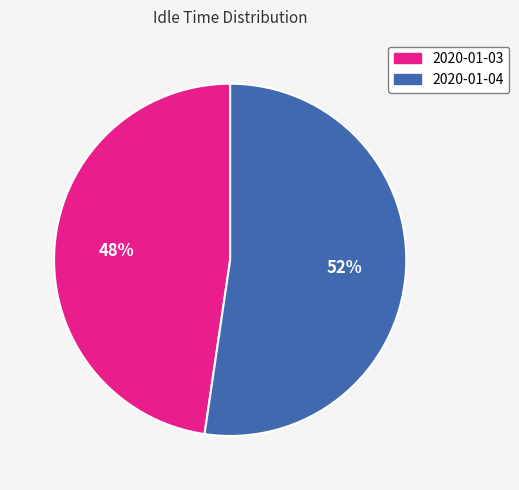

To the nearest percent, what portion does 2020-01-04 represent?

52%